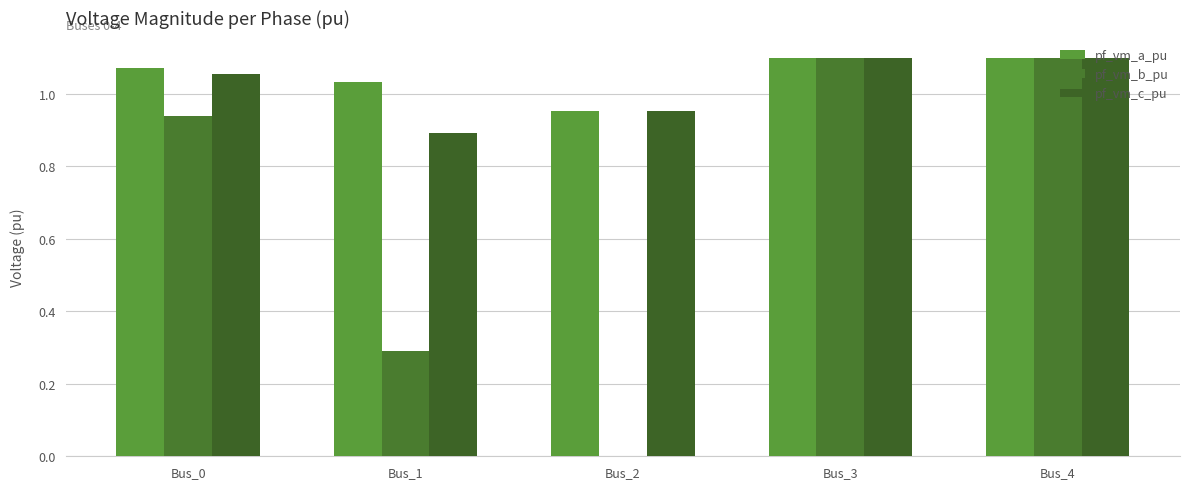

Reading left to right, list all the values displayed in this chart.

pf_vm_a_pu: Bus_0=1.1	Bus_1=1.0	Bus_2=1.0	Bus_3=1.1	Bus_4=1.1
pf_vm_b_pu: Bus_0=0.9	Bus_1=0.3	Bus_2=0.0	Bus_3=1.1	Bus_4=1.1
pf_vm_c_pu: Bus_0=1.1	Bus_1=0.9	Bus_2=1.0	Bus_3=1.1	Bus_4=1.1